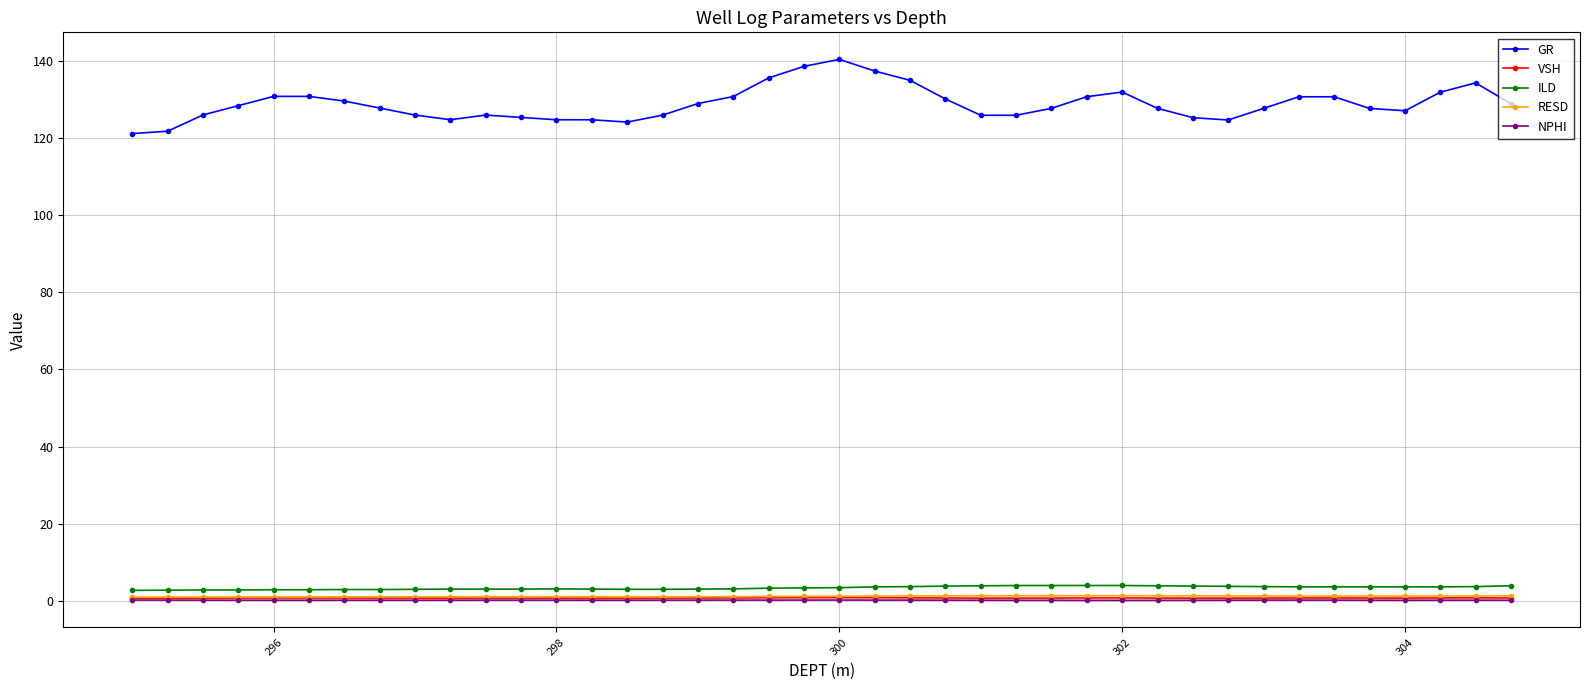

What is the maximum value for VSH?

0.9